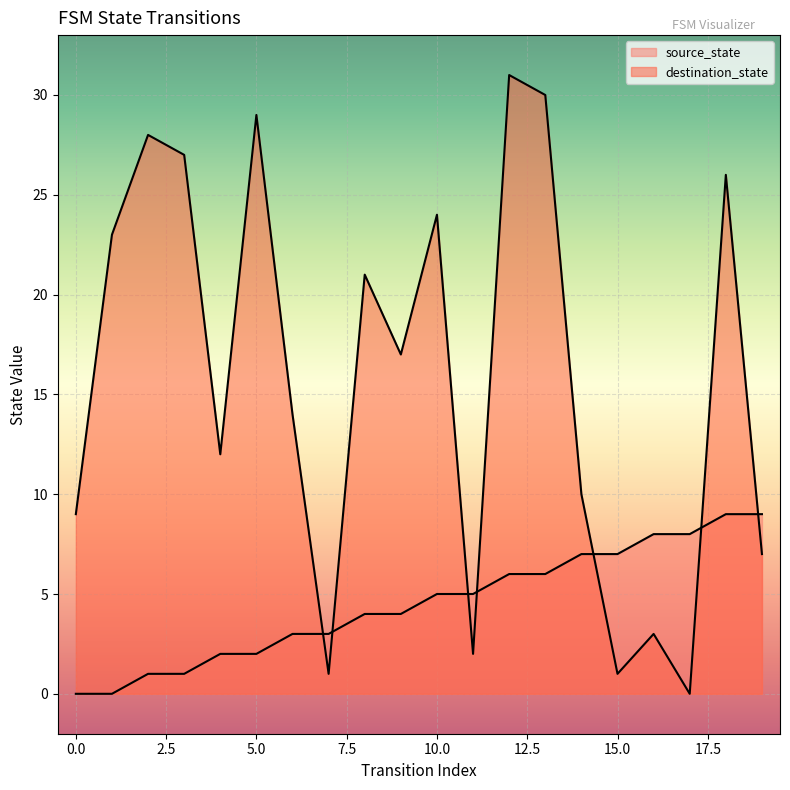

Which series has the largest total across all categories?

destination_state